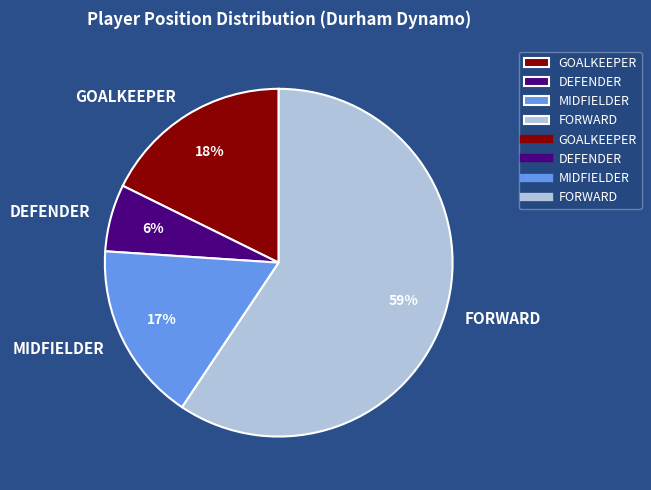

Rank the categories by value from highest to lowest.

FORWARD, GOALKEEPER, MIDFIELDER, DEFENDER